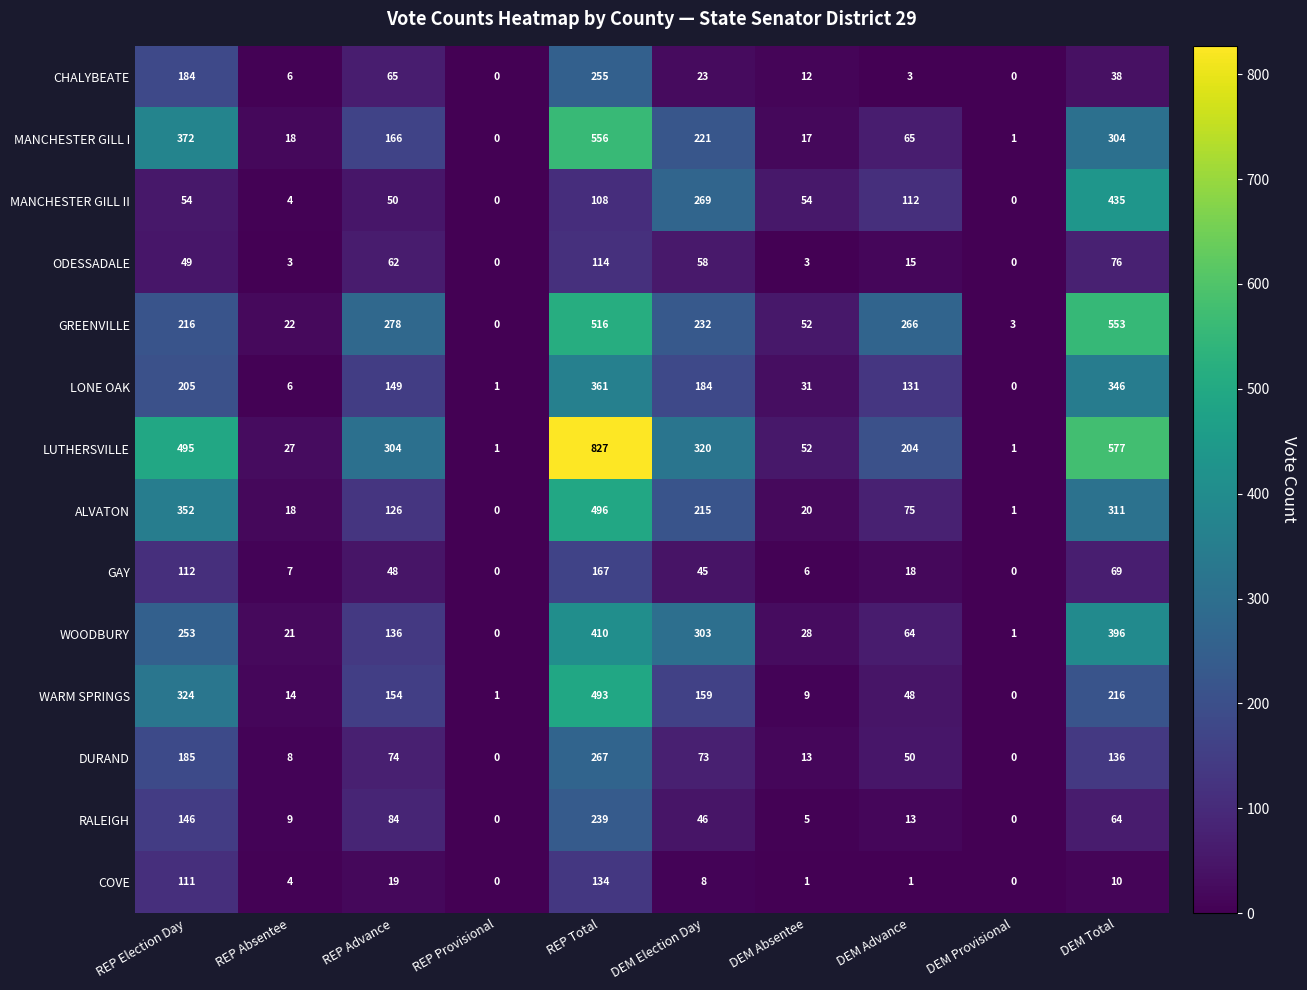

List the series in order of their peak value, lowest first.

ODESSADALE, COVE, GAY, RALEIGH, CHALYBEATE, DURAND, LONE OAK, WOODBURY, MANCHESTER GILL II, WARM SPRINGS, ALVATON, GREENVILLE, MANCHESTER GILL I, LUTHERSVILLE